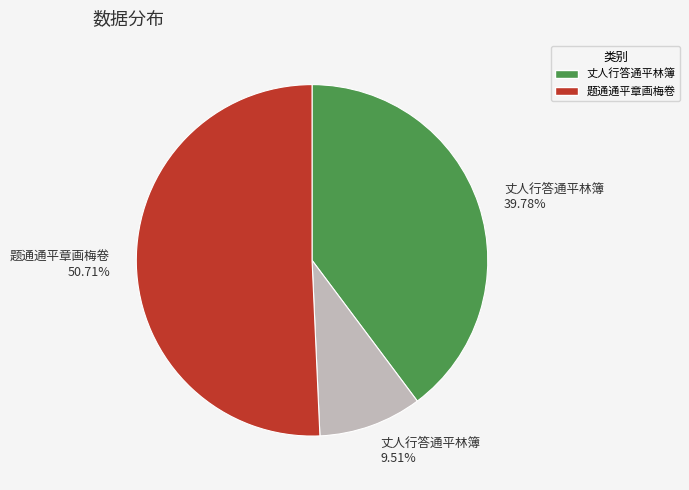

Count the number of slices in the pie.

3